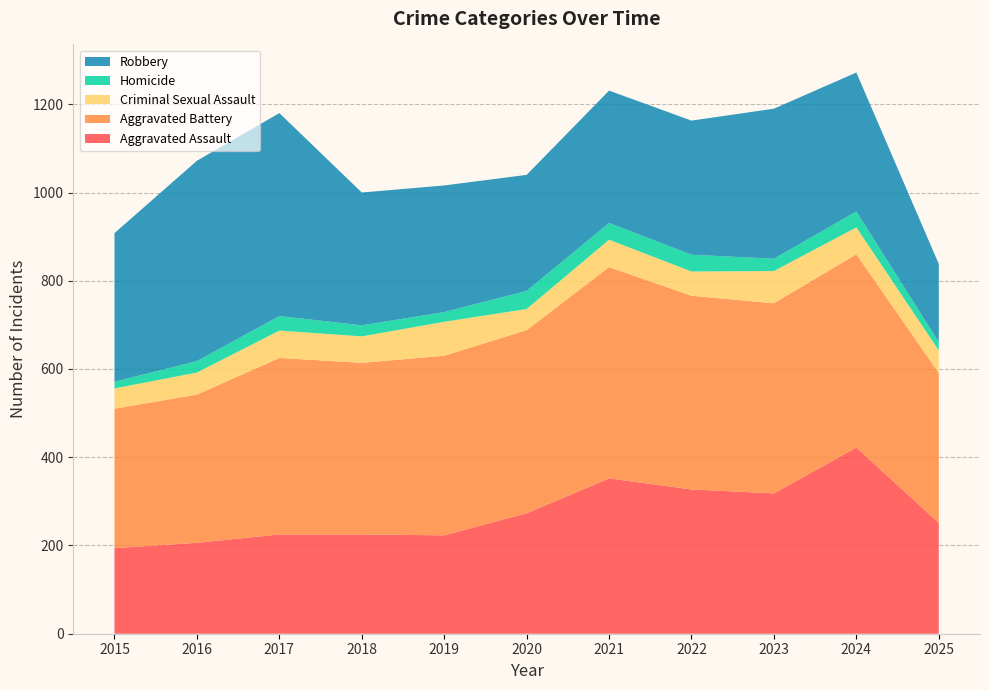

Reading right to left, what are all the values shown in this chart?

Aggravated Assault: 2025=251	2024=422	2023=318	2022=327	2021=352	2020=273	2019=223	2018=225	2017=225	2016=206	2015=194
Aggravated Battery: 2025=340	2024=438	2023=431	2022=439	2021=479	2020=415	2019=407	2018=389	2017=400	2016=336	2015=316
Criminal Sexual Assault: 2025=51	2024=61	2023=73	2022=55	2021=62	2020=48	2019=77	2018=60	2017=62	2016=50	2015=46
Homicide: 2025=19	2024=36	2023=28	2022=38	2021=38	2020=41	2019=22	2018=25	2017=33	2016=26	2015=15
Robbery: 2025=177	2024=315	2023=340	2022=304	2021=300	2020=263	2019=287	2018=301	2017=460	2016=454	2015=337